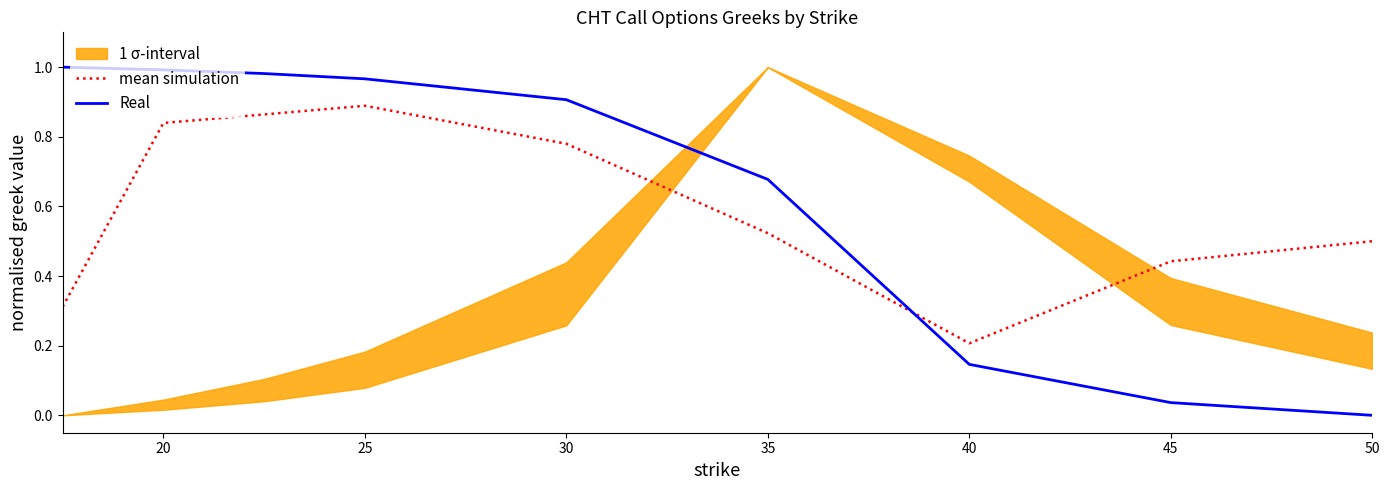

The Real series shows 0.0 at 50. True or false?

True